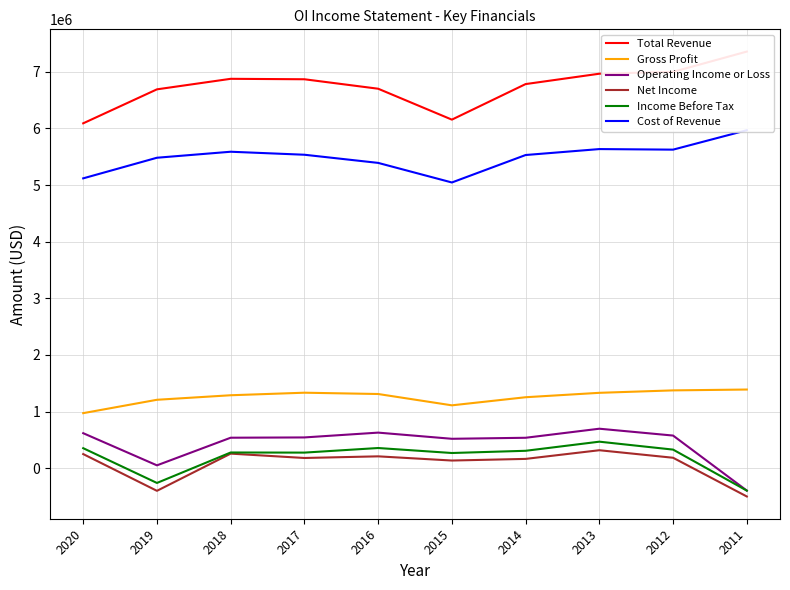

Which series has the largest range (max minus min)?

Total Revenue